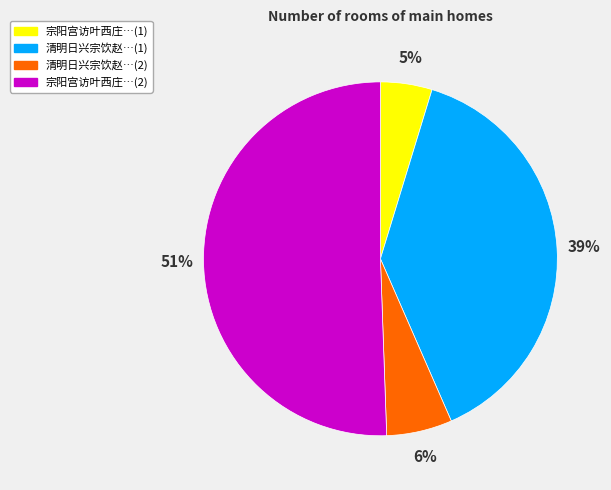

Is there any slice that represents more than half of the pie?

Yes